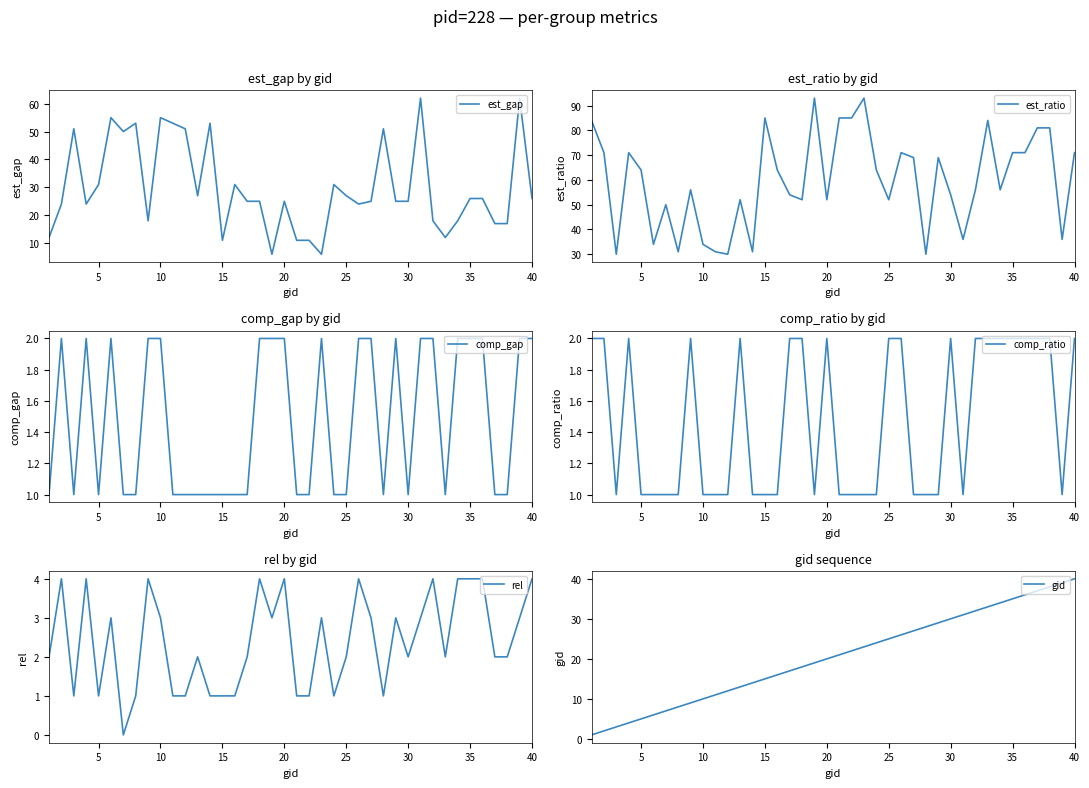

How many interior local valleys does the comp_ratio series have?

4